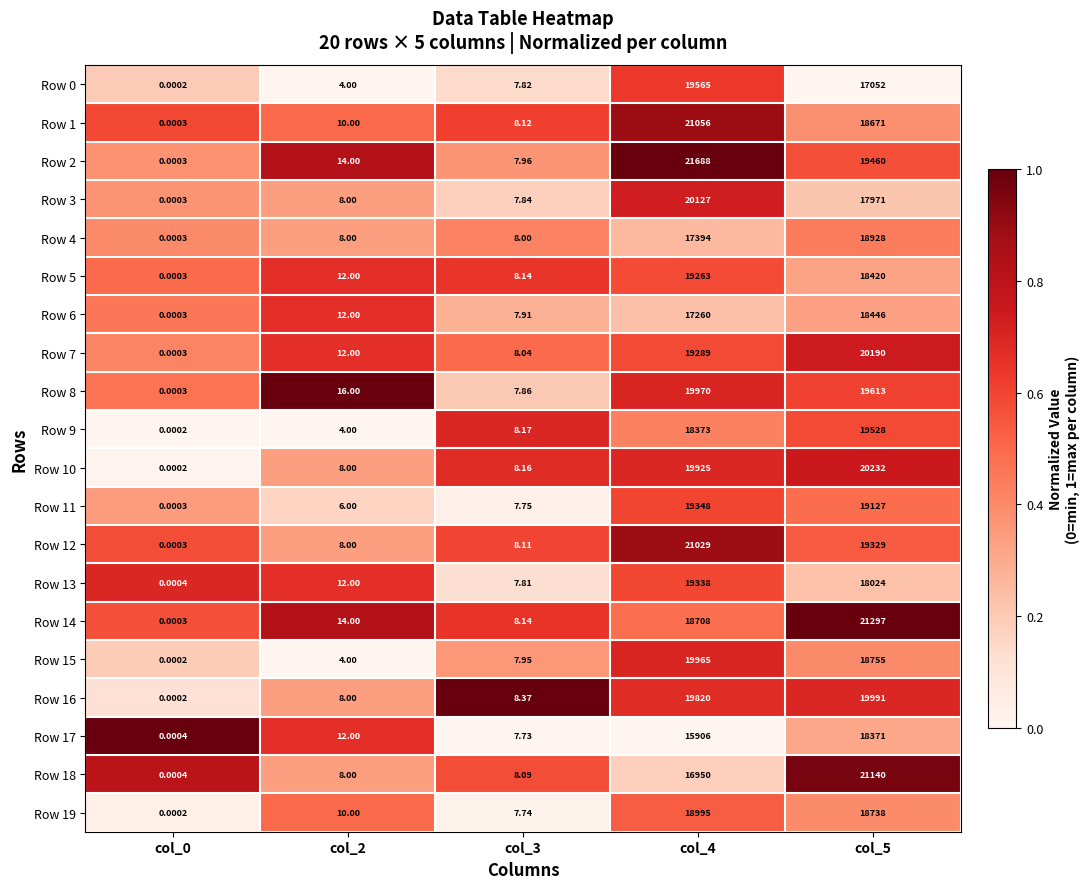

Is the value of Row 9 at col_0 greater than the value of Row 7 at col_2?

No